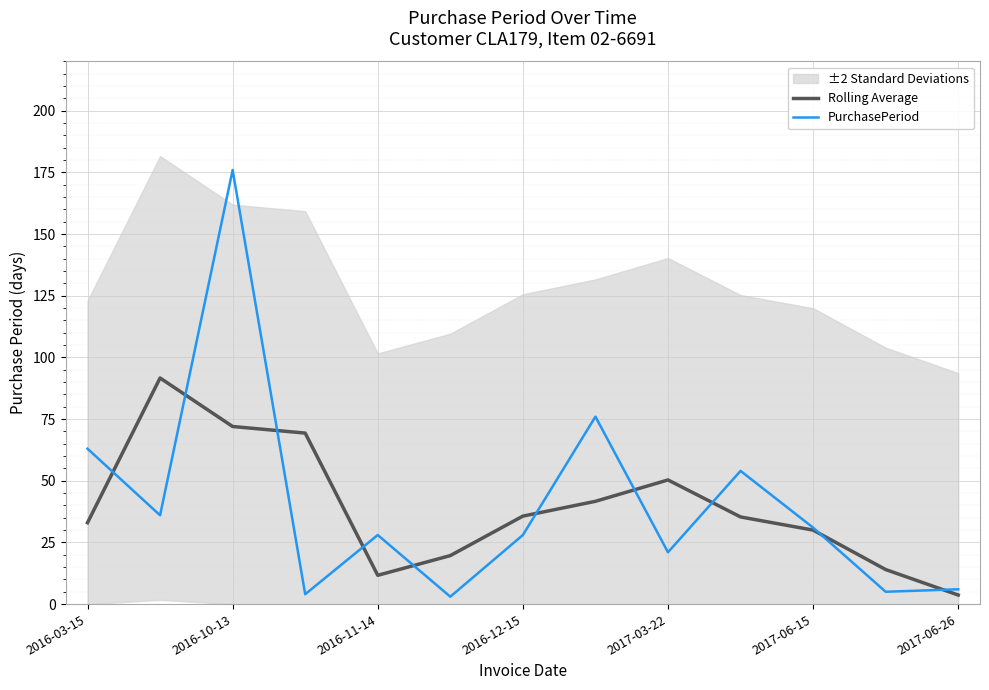

Reading left to right, transcribe all the data shown in this chart.

Rolling Average: 33.0	91.7	72.0	69.3	11.7	19.7	35.7	41.7	50.3	35.3	30.0	14.0	3.7
PurchasePeriod: 63.0	36.0	176.0	4.0	28.0	3.0	28.0	76.0	21.0	54.0	31.0	5.0	6.0